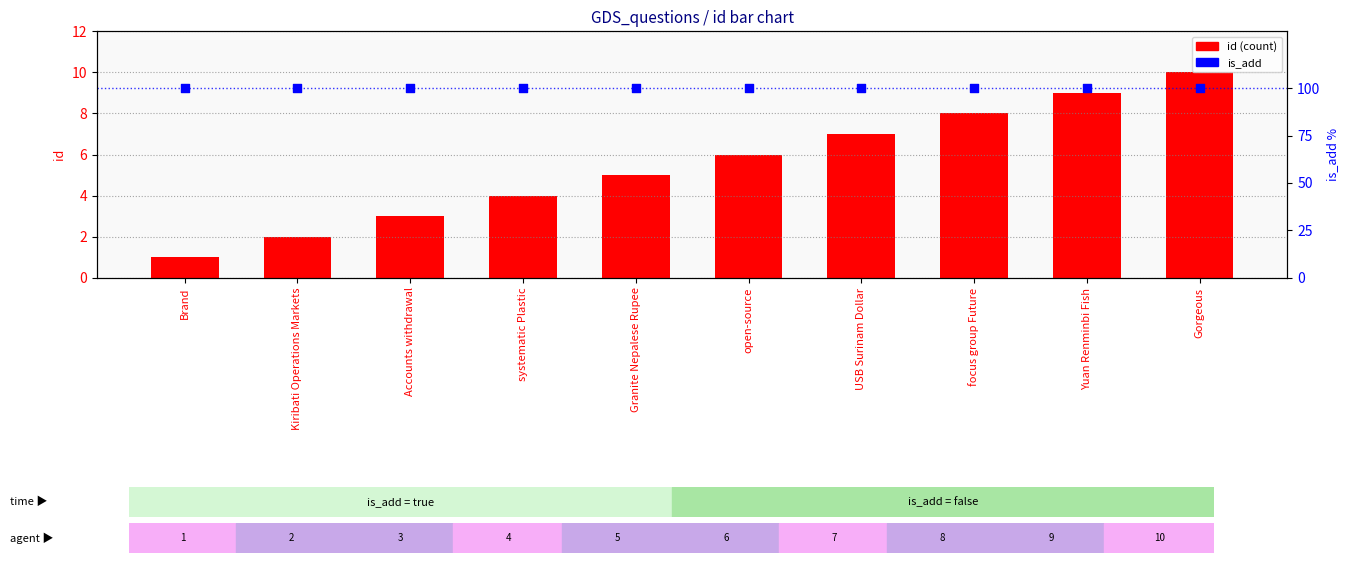

Which series has the largest Y range (max minus min)?

id